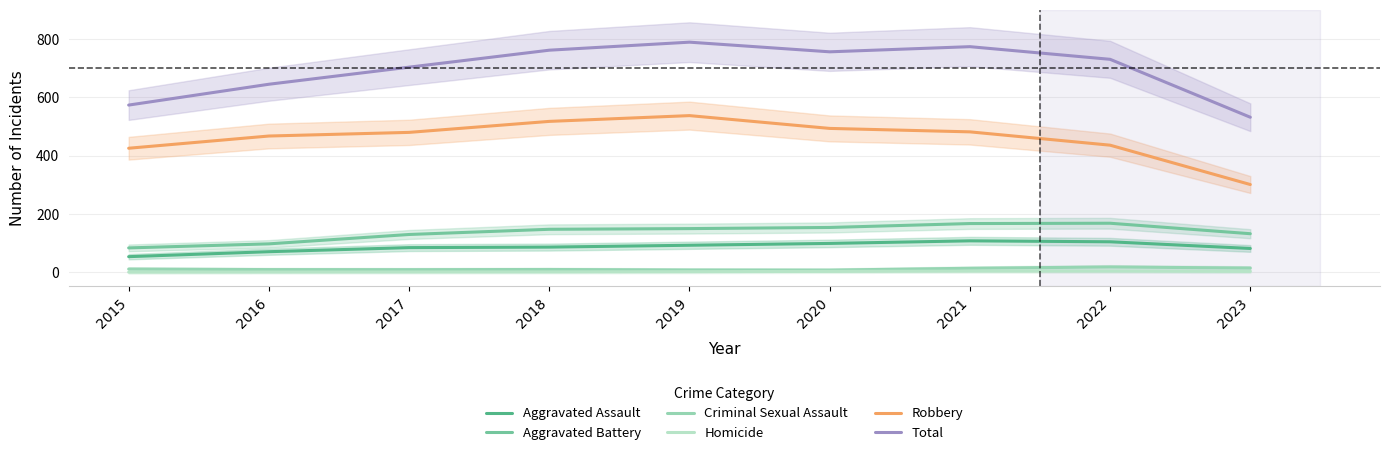

What is the greatest value displayed?

788.5